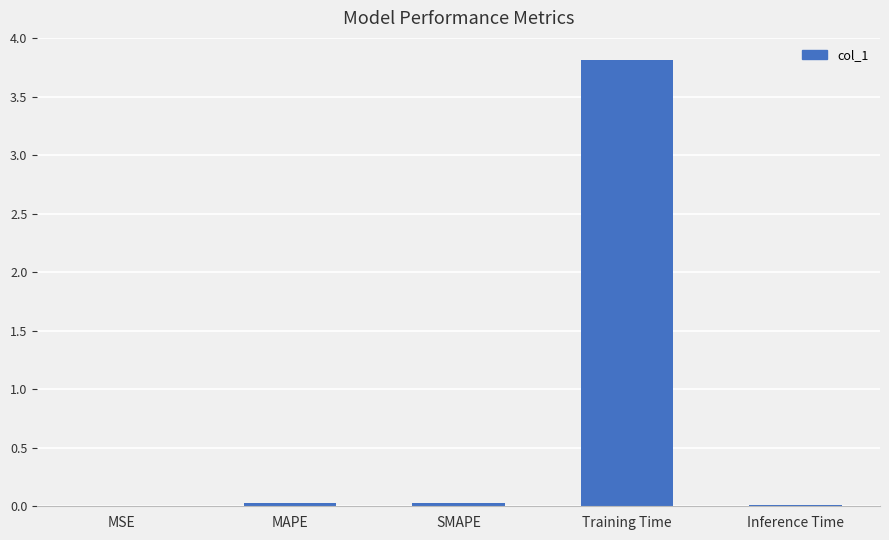

What is the sum of all values?

3.9